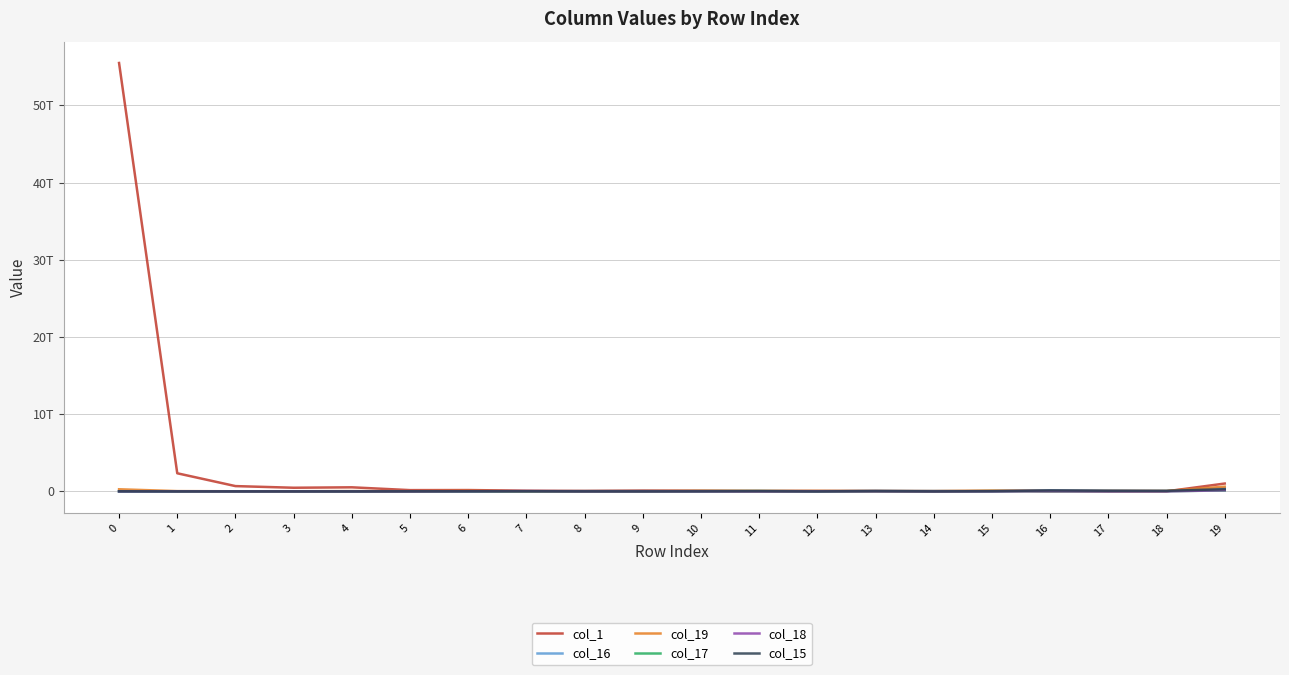

Which series has the largest total across all categories?

col_1